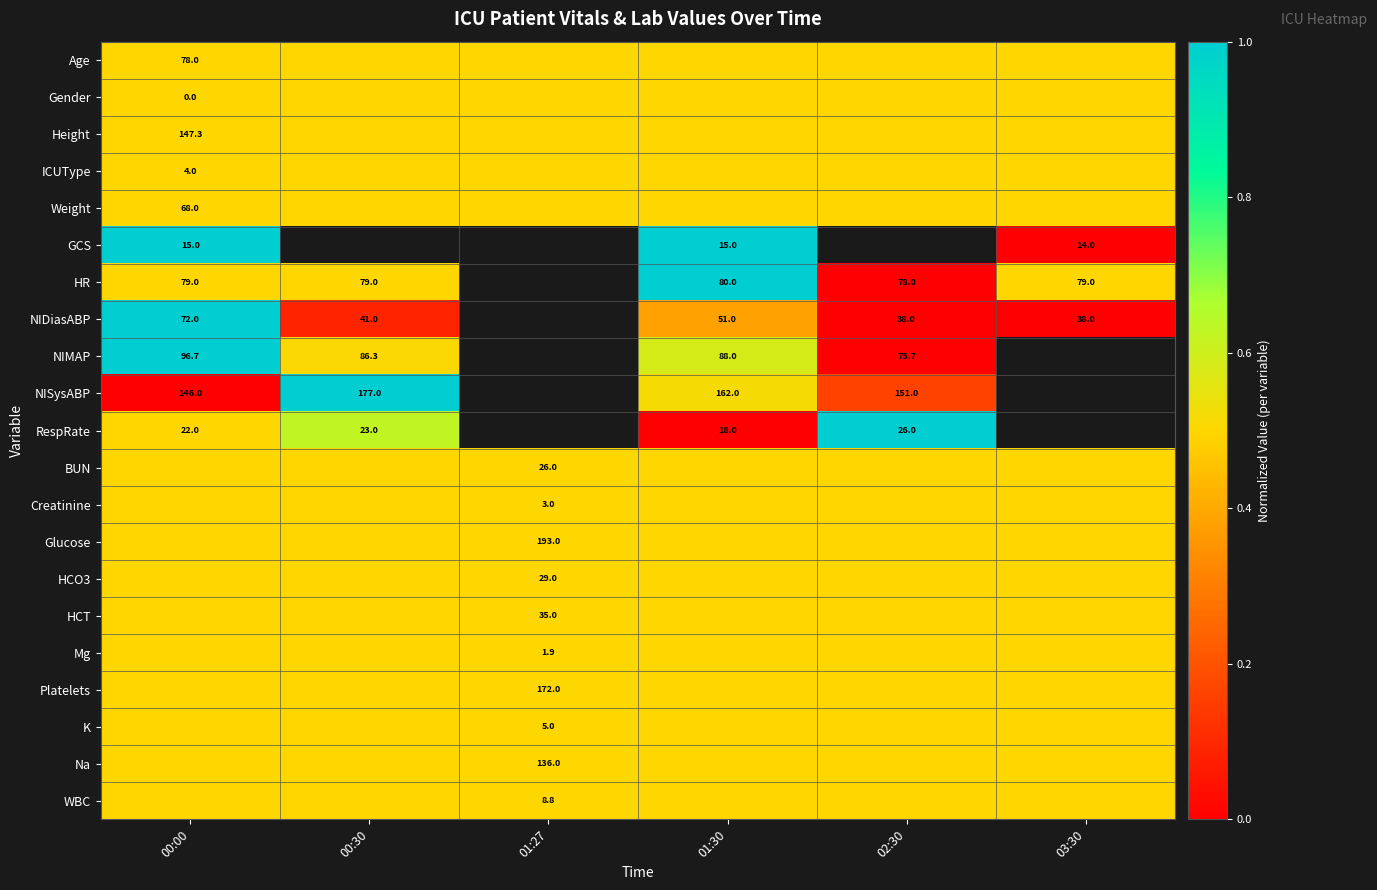

The HCO3 series shows 29.0 at 01:27. True or false?

True